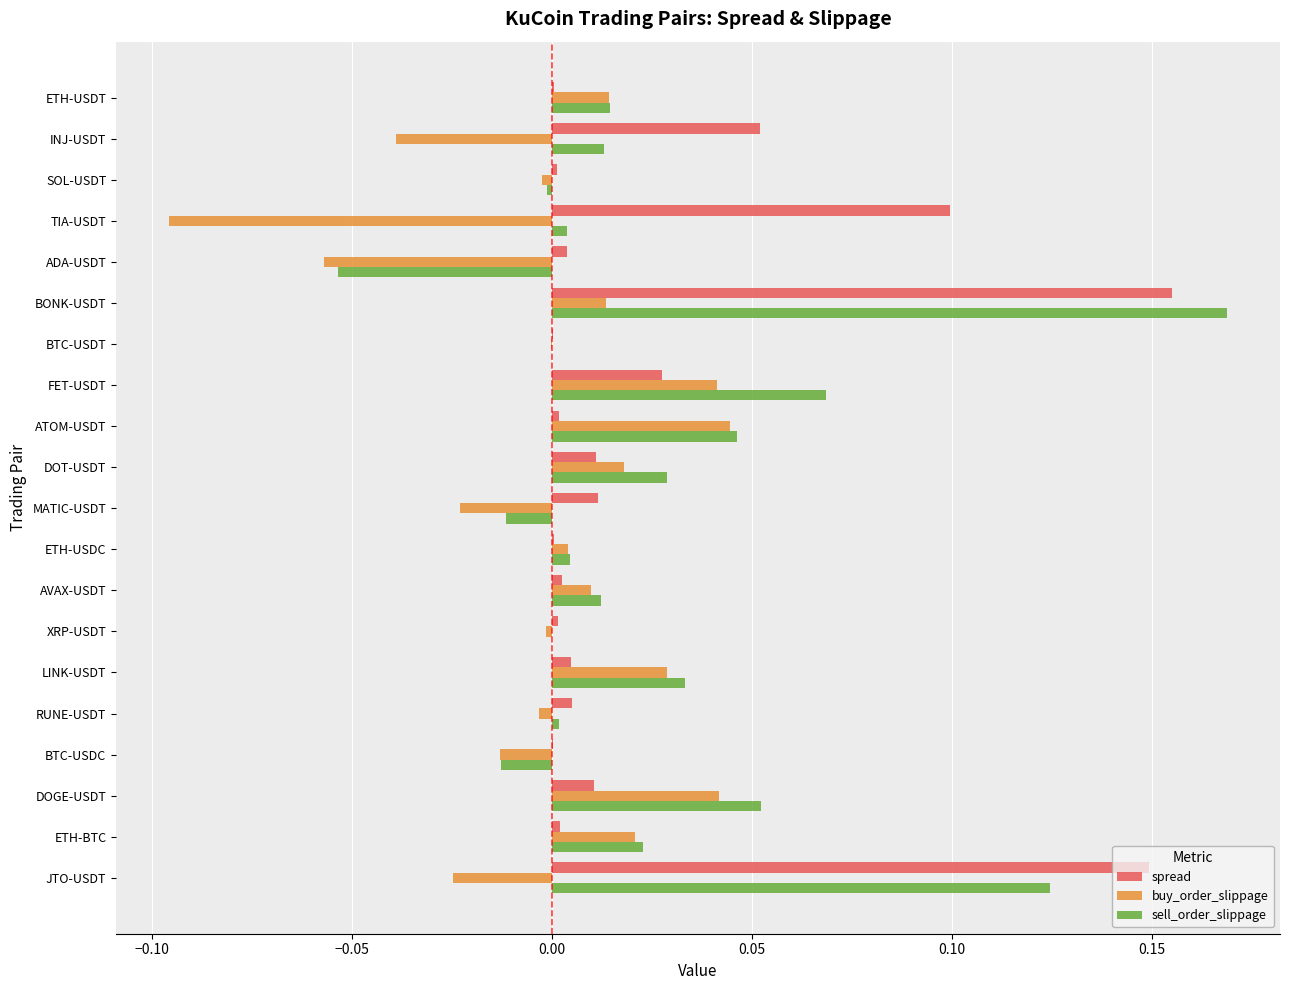

At which label does sell_order_slippage reach its peak?

BONK-USDT